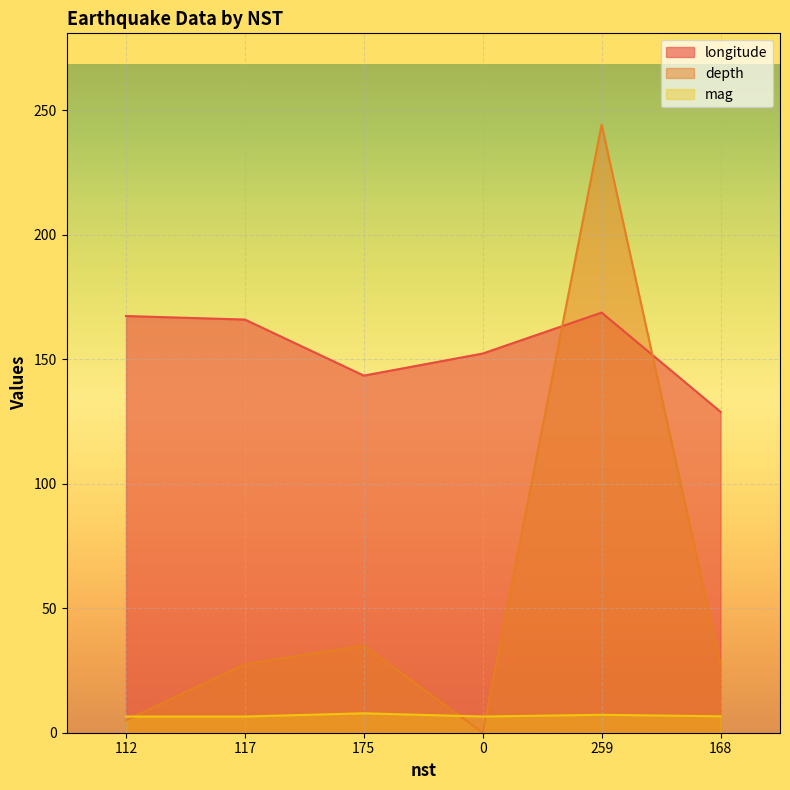

True or false: depth has a value of 244.2 at 259.

True